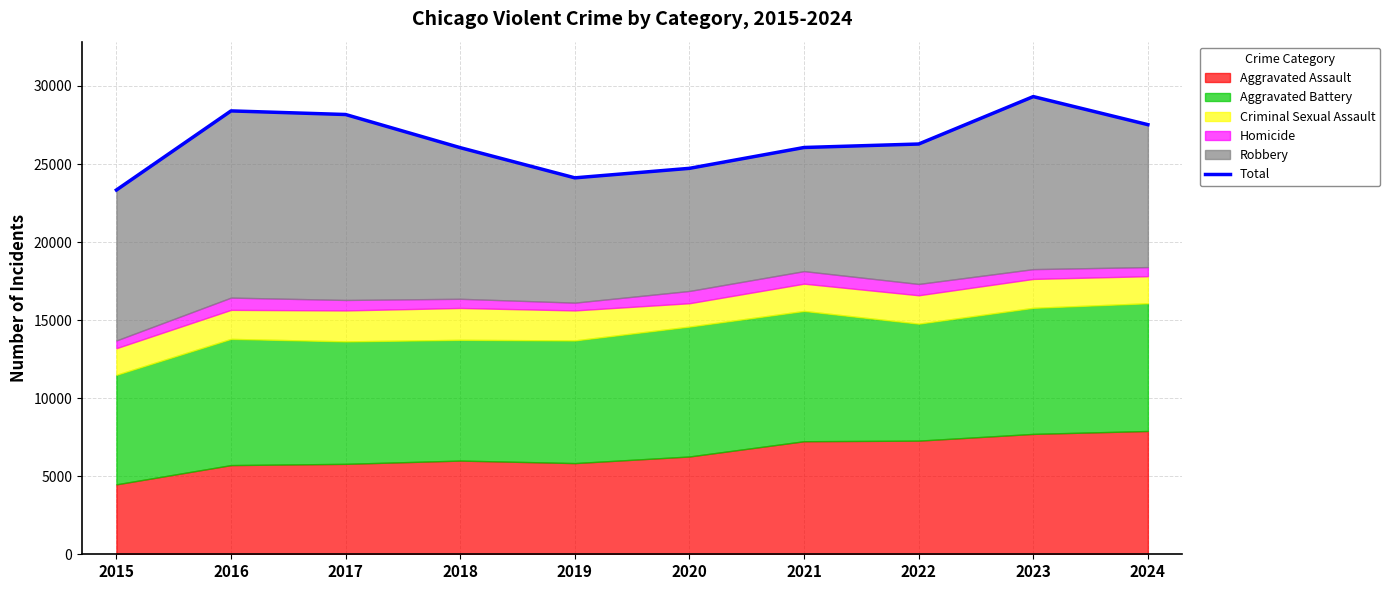

True or false: the data shows 11305 at 2023.

False